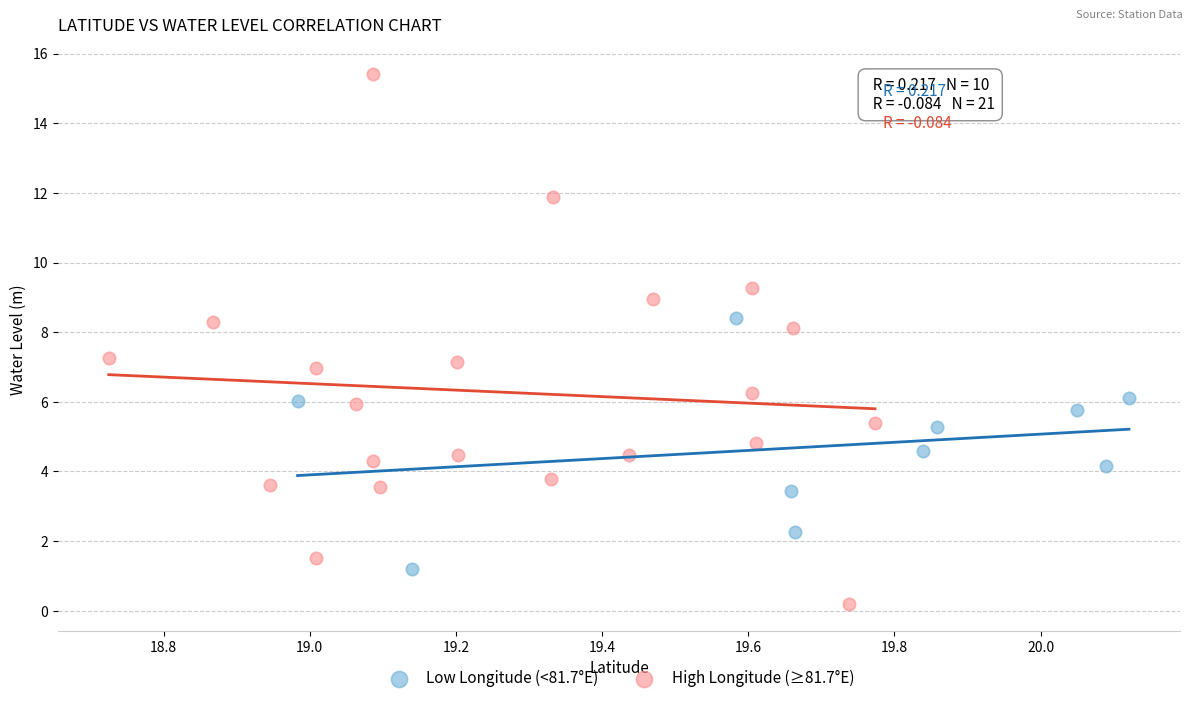

Which series has the largest Y range (max minus min)?

High Longitude (≥81.7°E)